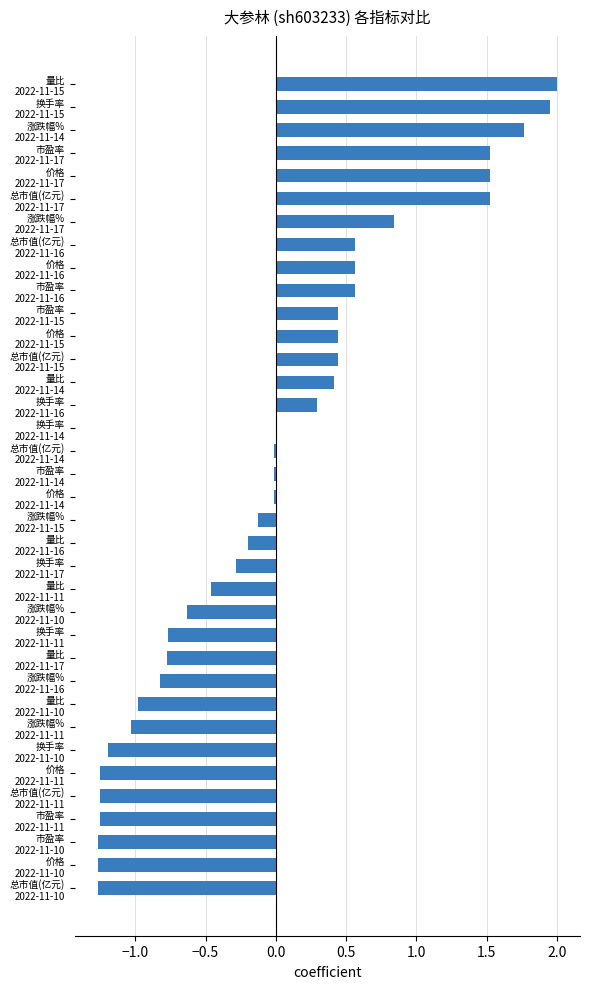

Are the bars horizontal?

Yes